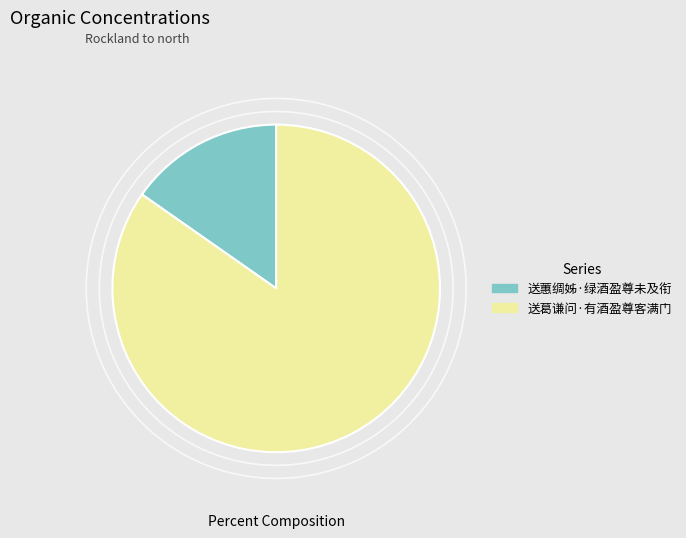

How many slices are in this pie chart?

2